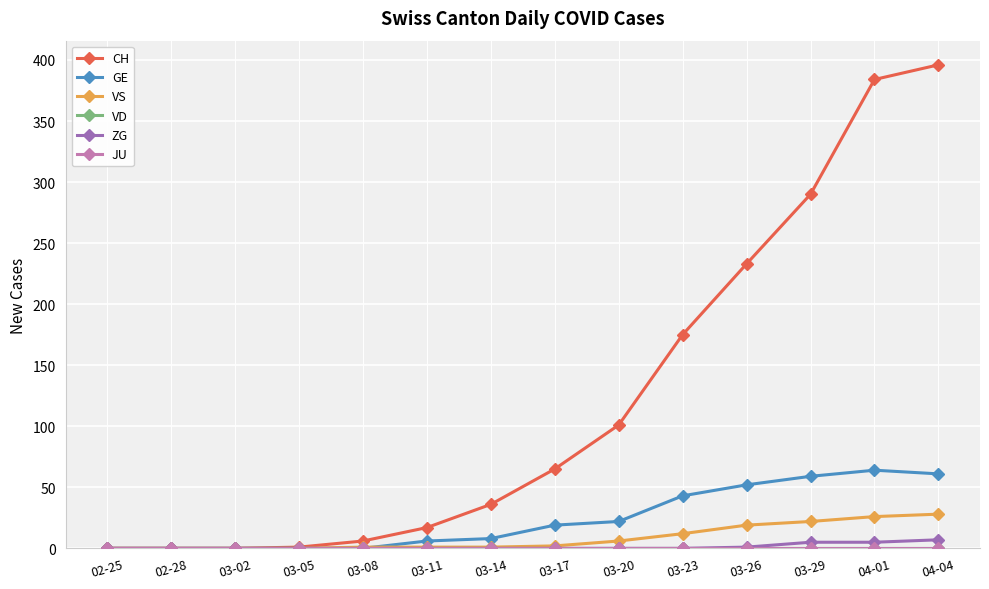

At which category is the sum across all series the highest?

04-04